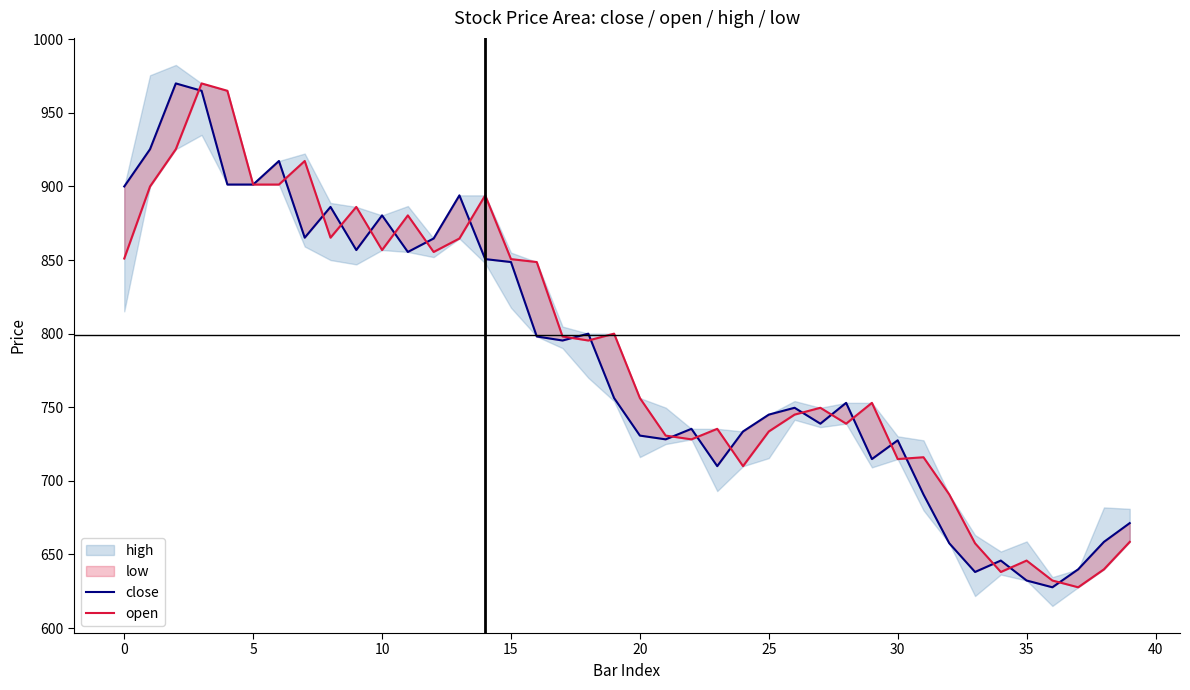

In open, how many points are higher than both neighbors (excluding endpoints)?

11